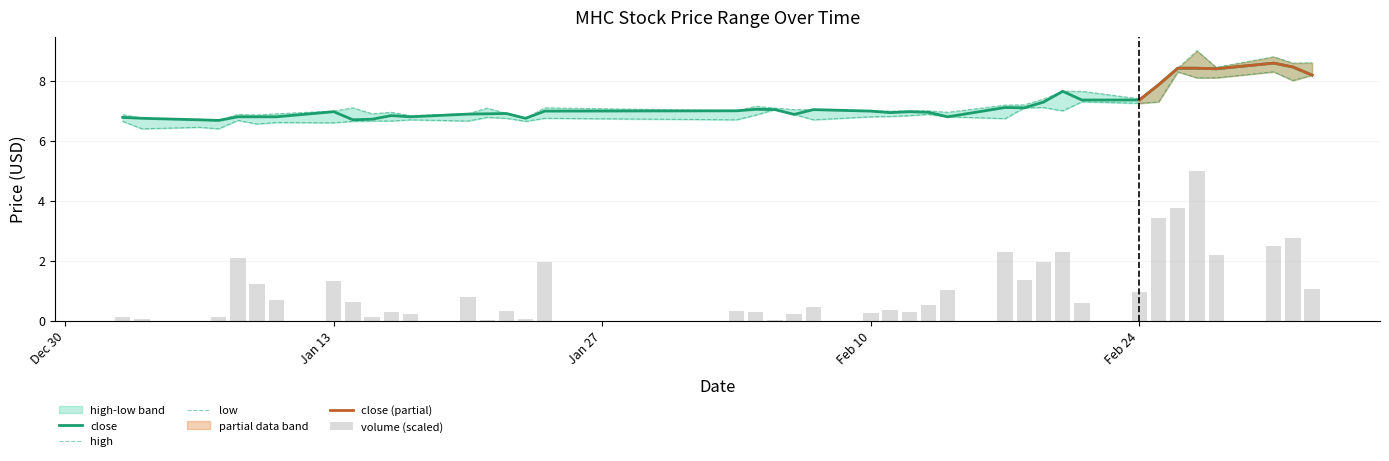

What is the difference between the highest and lowest values at 2025-02-03?

0.3